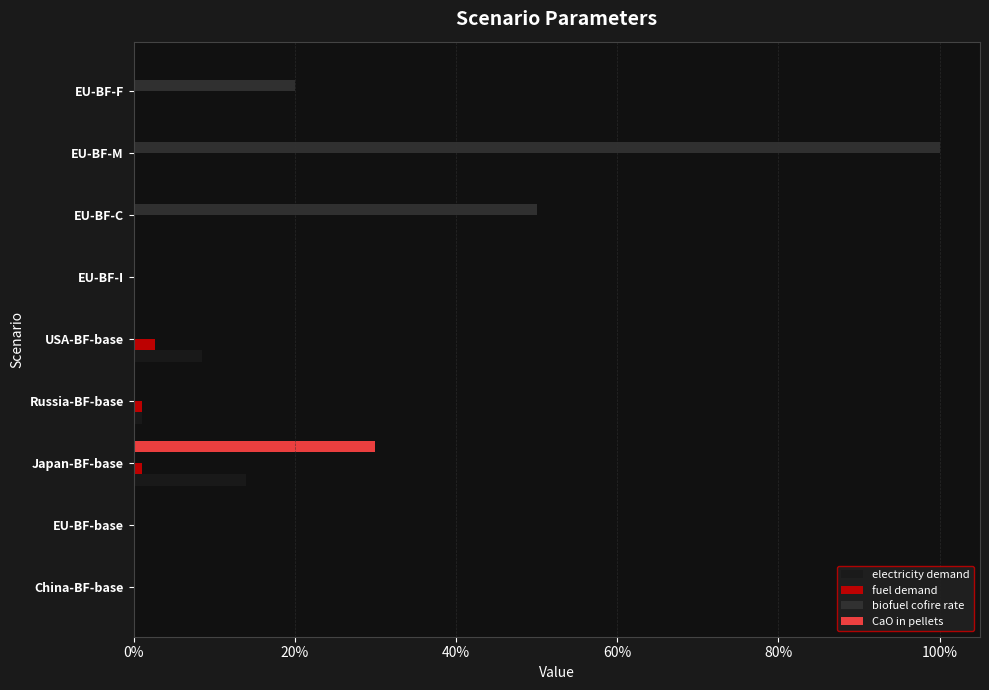

What is the difference between the maximum and minimum values in the CaO in pellets series?

0.3